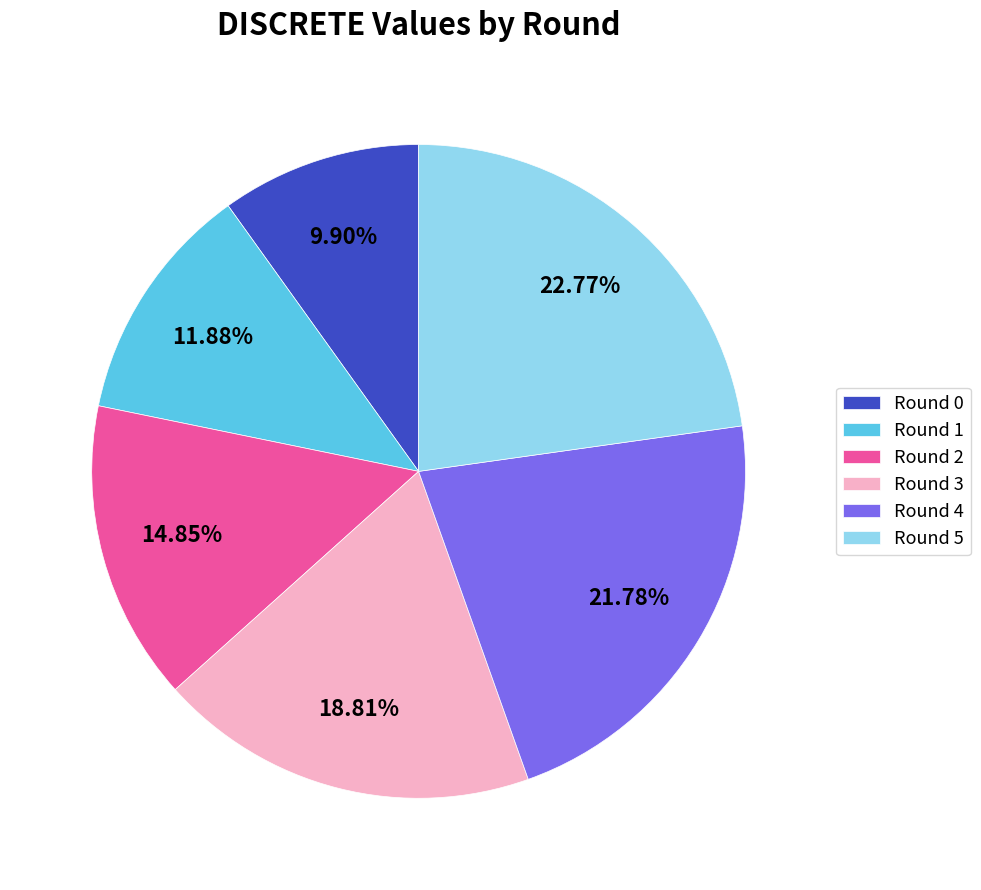

True or false: Round 4 accounts for 11% of the total.

False